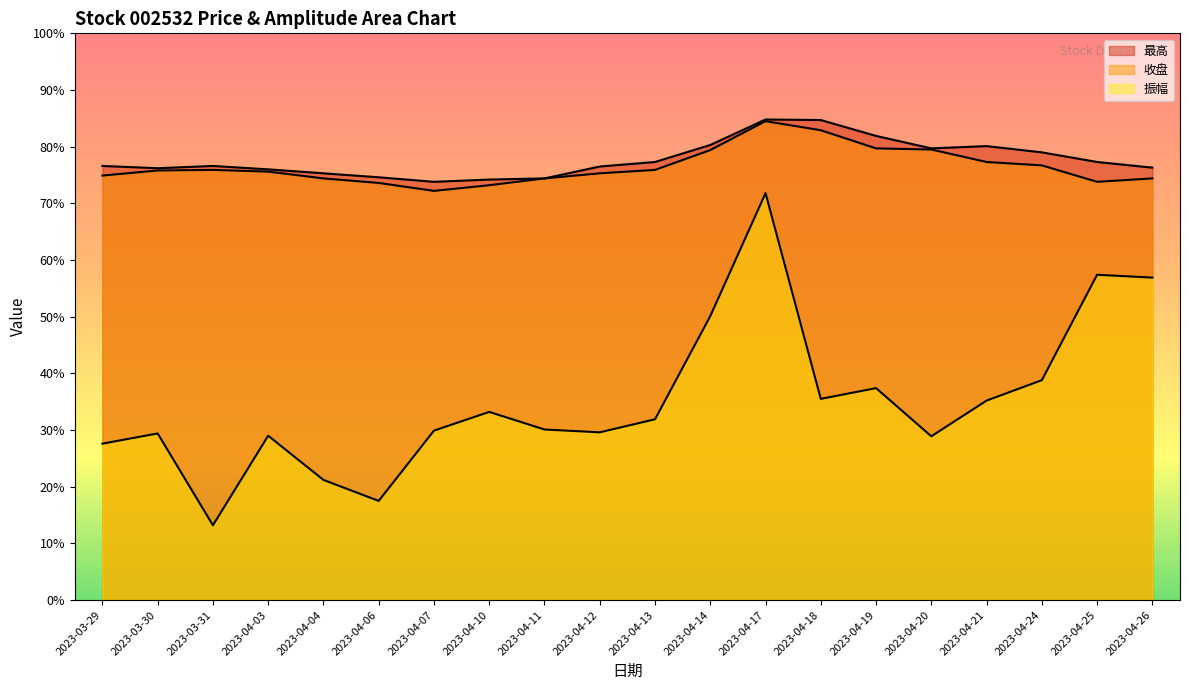

How many lines are shown in the chart?

3